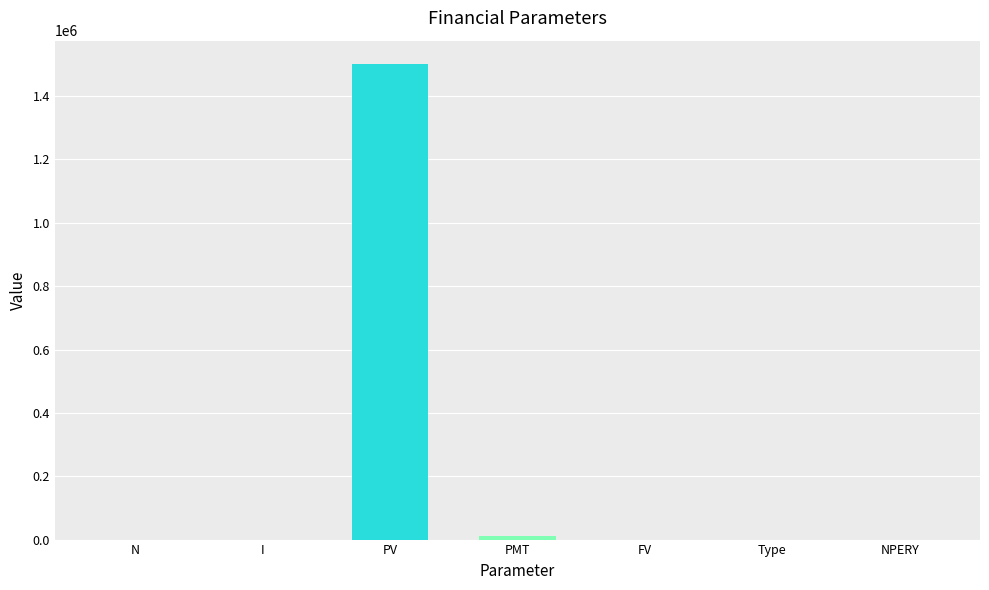

What is the change in value from N to NPERY?

-13.0